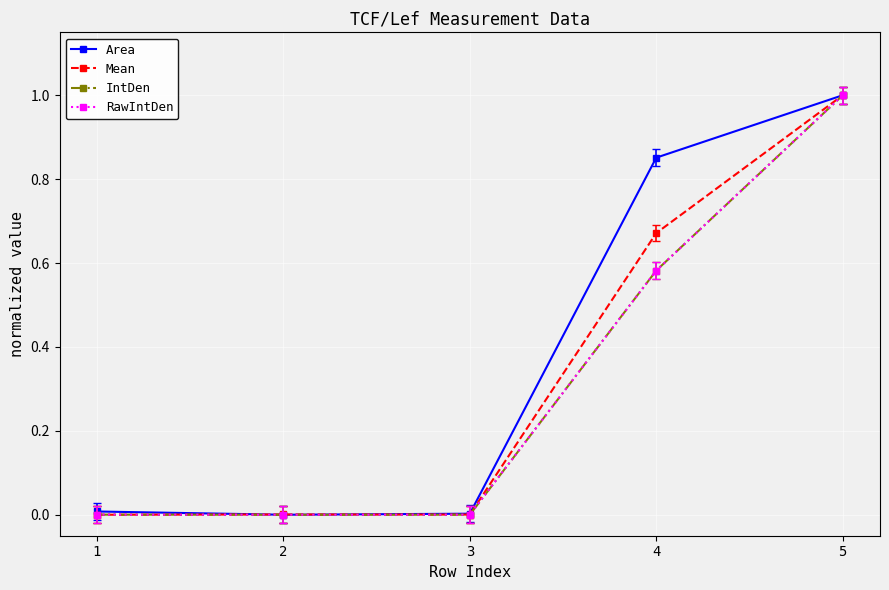

What is the maximum value for IntDen?

1.0